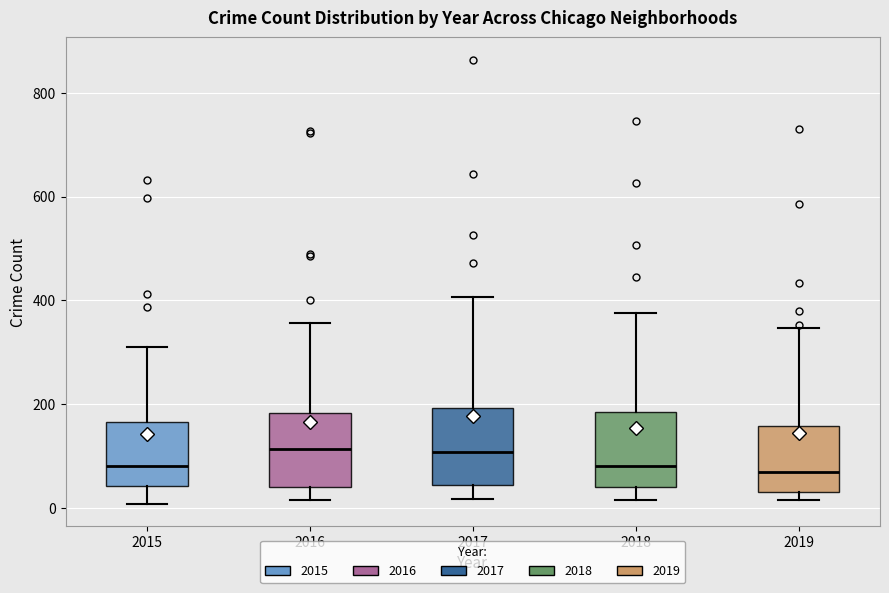

Where is the upper edge of the box at x = 2015 on the y-axis? The values are not printed on the chart, so give them approximately, as read against the axis.

160